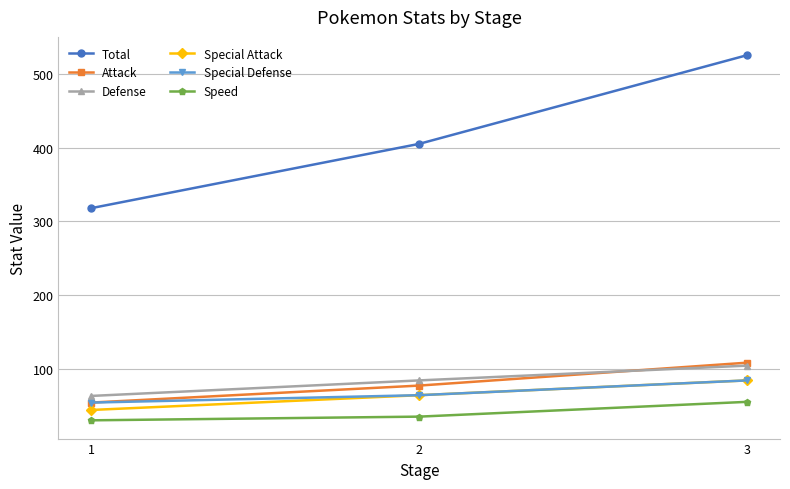

Is this an area chart (filled region under the line)?

No